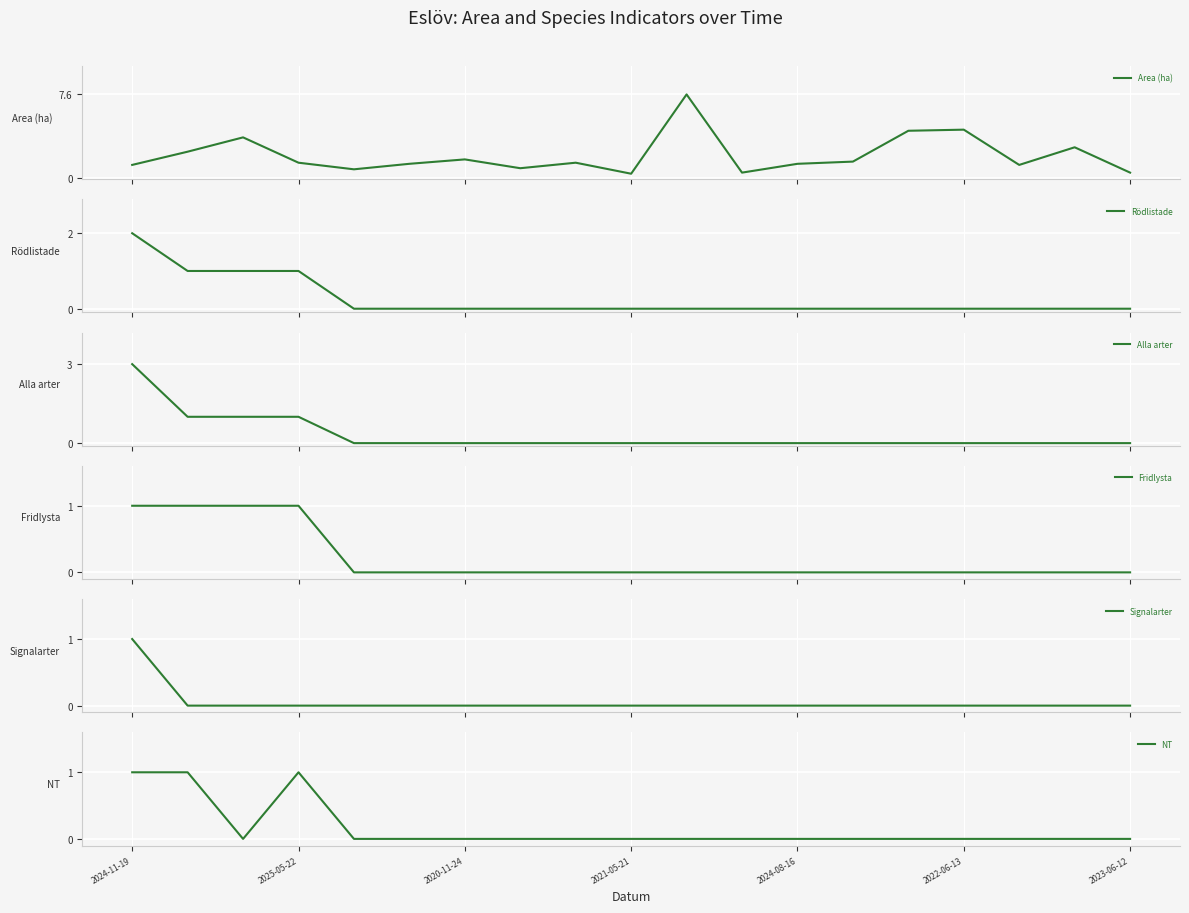

What is the value of the Alla arter point at the 3rd from the left?

1.0